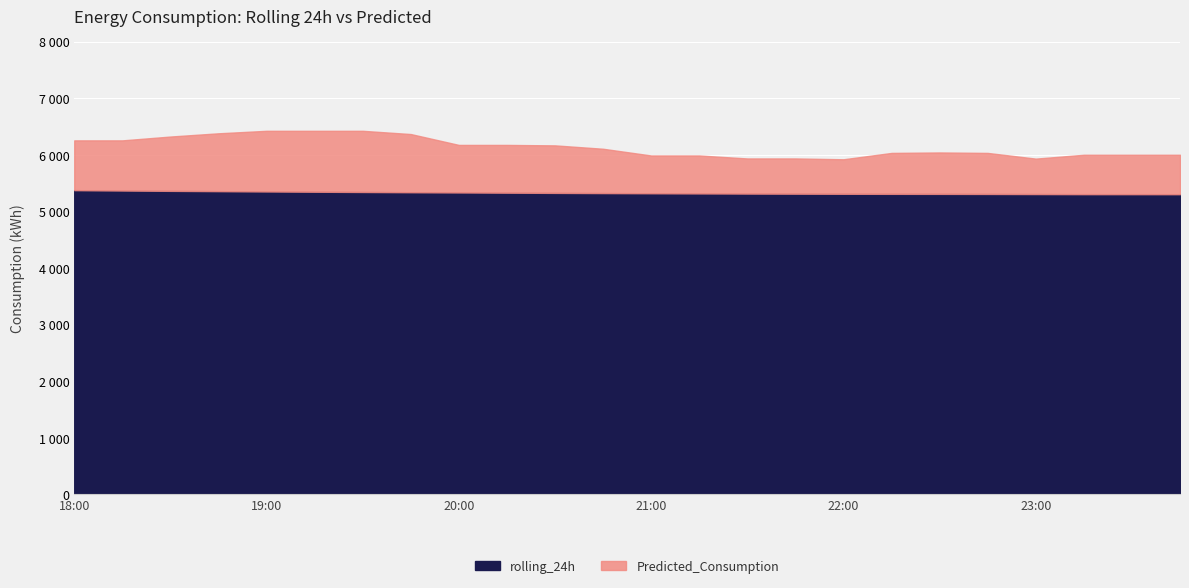

True or false: Predicted_Consumption has more than 1 points higher than both neighbors.

False